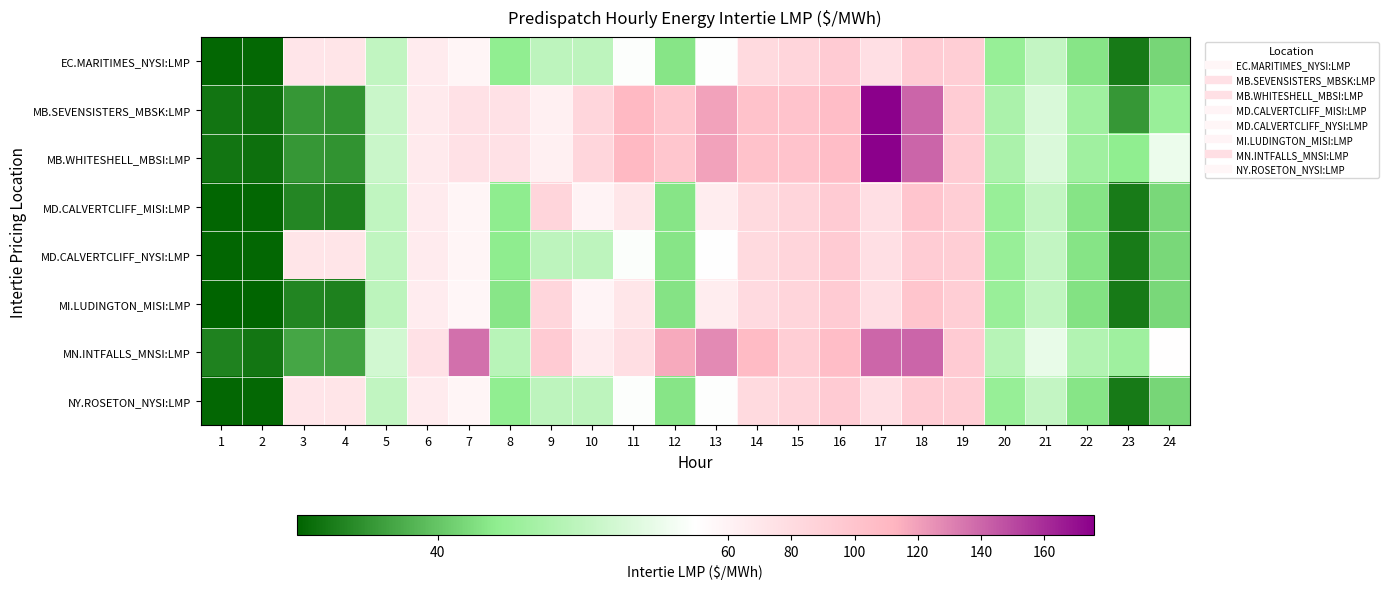

Reading right to left, transcribe all the data shown in this chart.

EC.MARITIMES_NYSI:LMP: 24=40.9	23=36.0	22=41.7	21=45.6	20=42.7	19=91.6	18=93.1	17=77.0	16=94.0	15=85.9	14=81.3	13=49.6	12=41.7	11=49.5	10=45.2	9=45.2	8=42.3	7=57.9	6=66.2	5=45.5	4=72.0	3=71.7	2=35.0	1=34.9
MB.SEVENSISTERS_MBSK:LMP: 24=42.9	23=37.5	22=43.3	21=47.1	20=44.0	19=93.1	18=140.3	17=175.6	16=106.1	15=101.1	14=101.5	13=119.5	12=98.4	11=110.1	10=84.2	9=62.3	8=75.0	7=75.0	6=67.1	5=46.0	4=37.3	3=37.6	2=35.4	1=35.7
MB.WHITESHELL_MBSI:LMP: 24=48.4	23=42.2	22=43.3	21=47.2	20=44.0	19=93.1	18=140.3	17=175.6	16=106.1	15=101.1	14=101.5	13=119.5	12=98.4	11=110.1	10=84.2	9=62.3	8=75.0	7=75.0	6=67.1	5=46.0	4=37.3	3=37.6	2=35.4	1=35.7
MD.CALVERTCLIFF_MISI:LMP: 24=41.0	23=36.0	22=41.7	21=45.6	20=42.8	19=91.7	18=99.0	17=77.0	16=94.1	15=86.0	14=81.2	13=65.0	12=41.7	11=71.1	10=59.0	9=85.1	8=42.1	7=57.7	6=65.9	5=45.4	4=36.4	3=36.6	2=34.9	1=34.9
MD.CALVERTCLIFF_NYSI:LMP: 24=41.0	23=36.0	22=41.7	21=45.6	20=42.8	19=91.7	18=93.3	17=77.0	16=94.1	15=86.0	14=81.2	13=49.6	12=41.7	11=49.5	10=45.2	9=45.2	8=42.1	7=57.7	6=65.9	5=45.4	4=72.1	3=71.8	2=34.9	1=34.9
MI.LUDINGTON_MISI:LMP: 24=41.0	23=36.0	22=41.6	21=45.5	20=42.8	19=91.7	18=99.4	17=76.9	16=94.2	15=86.0	14=81.0	13=65.0	12=41.6	11=71.0	10=58.9	9=85.0	8=41.8	7=57.3	6=65.5	5=45.2	4=36.4	3=36.6	2=34.8	1=34.7
MN.INTFALLS_MNSI:LMP: 24=49.6	23=43.3	22=44.5	21=48.1	20=44.8	19=94.1	18=140.5	17=140.0	16=106.0	15=91.2	14=107.6	13=127.8	12=116.5	11=78.1	10=66.1	9=94.0	8=44.9	7=136.3	6=75.0	5=46.6	4=38.2	3=38.4	2=35.8	1=36.4
NY.ROSETON_NYSI:LMP: 24=40.9	23=36.0	22=41.7	21=45.6	20=42.7	19=91.6	18=93.1	17=77.0	16=94.0	15=85.9	14=81.3	13=49.6	12=41.7	11=49.5	10=45.2	9=45.2	8=42.3	7=57.9	6=66.2	5=45.5	4=72.0	3=71.7	2=35.0	1=34.9